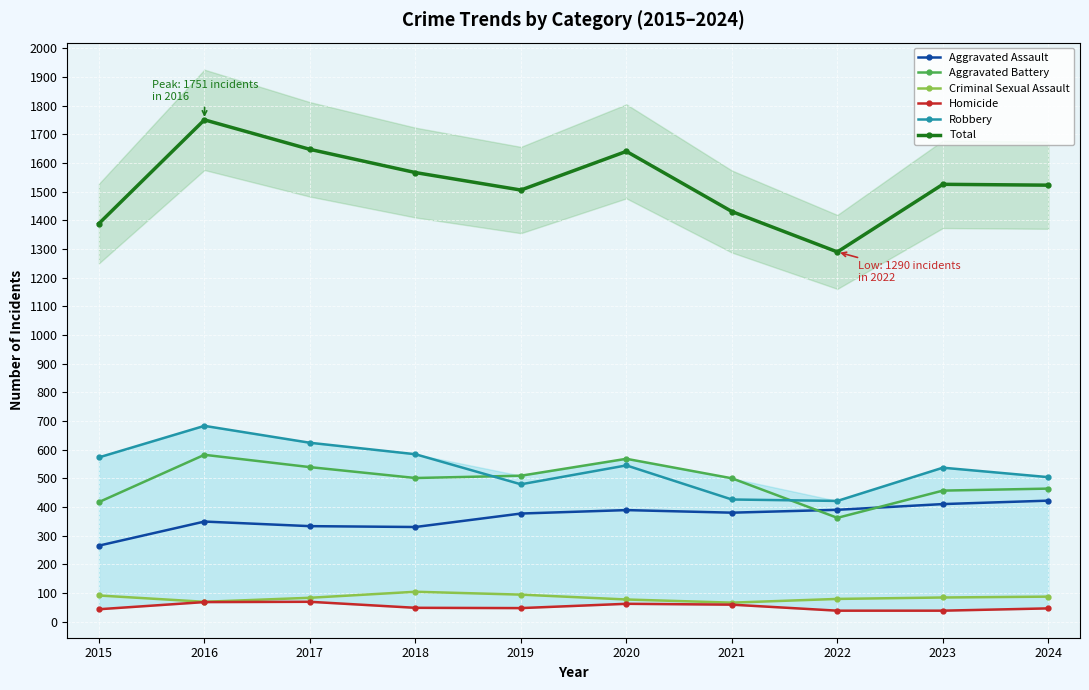

Reading right to left, extract all data points from this chart.

Aggravated Assault: 2024=422	2023=410	2022=390	2021=380	2020=389	2019=377	2018=330	2017=333	2016=349	2015=265
Aggravated Battery: 2024=464	2023=457	2022=362	2021=500	2020=568	2019=509	2018=501	2017=539	2016=582	2015=417
Criminal Sexual Assault: 2024=87	2023=84	2022=79	2021=66	2020=77	2019=94	2018=104	2017=83	2016=69	2015=91
Homicide: 2024=46	2023=38	2022=38	2021=59	2020=62	2019=47	2018=48	2017=69	2016=68	2015=43
Robbery: 2024=504	2023=537	2022=421	2021=426	2020=545	2019=479	2018=584	2017=624	2016=683	2015=573
Total: 2024=1523	2023=1526	2022=1290	2021=1431	2020=1641	2019=1506	2018=1567	2017=1648	2016=1751	2015=1389